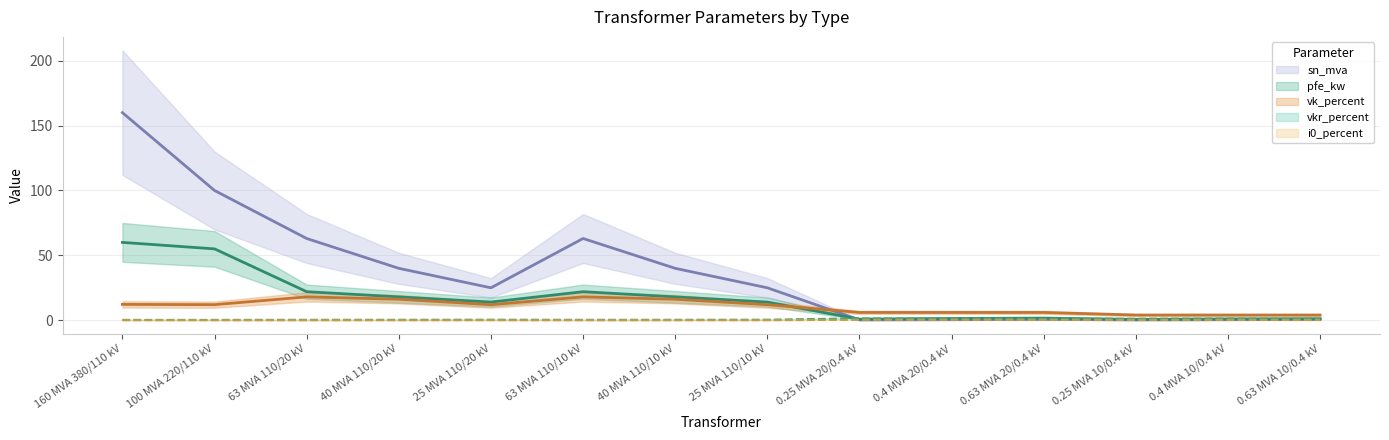

Where is sn_mva nearest to the value 80?

63 MVA 110/20 kV